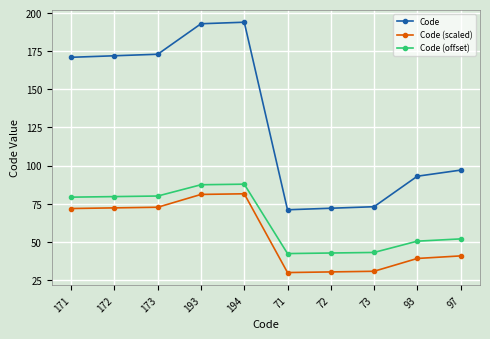

What position from the left is 193?

4